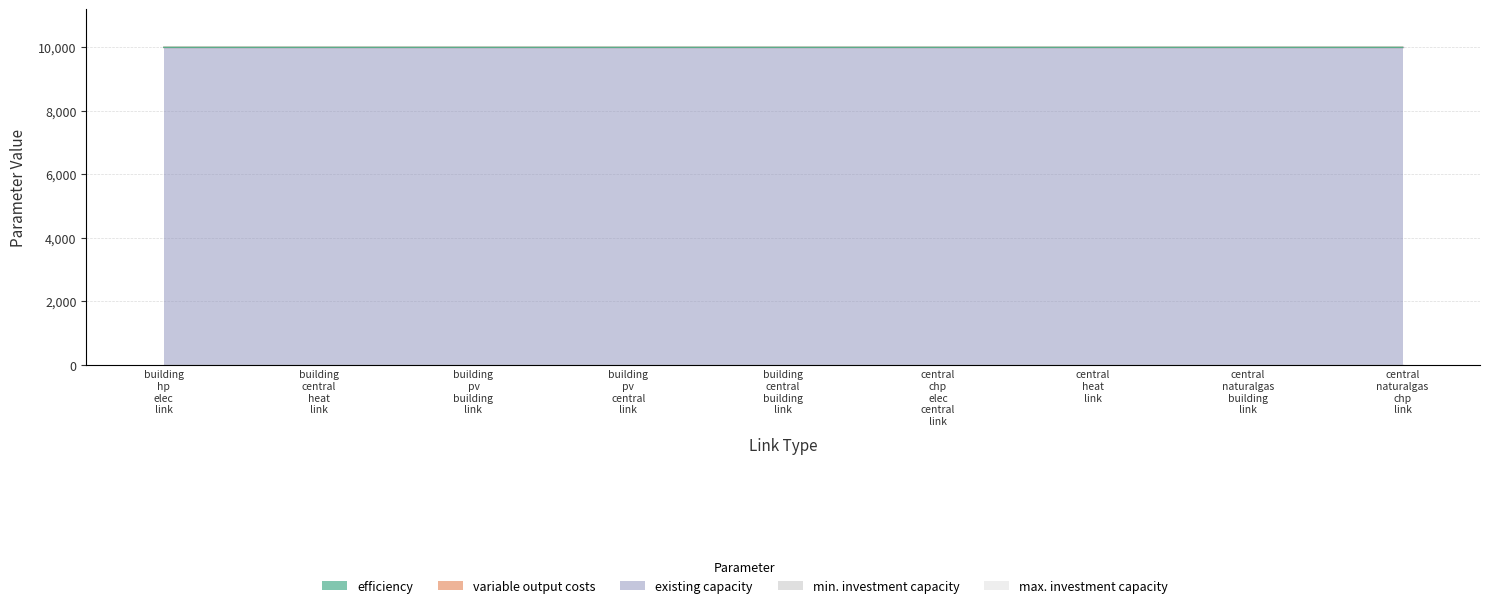

What is the total value across all series at building_central_building_link?

10000.1